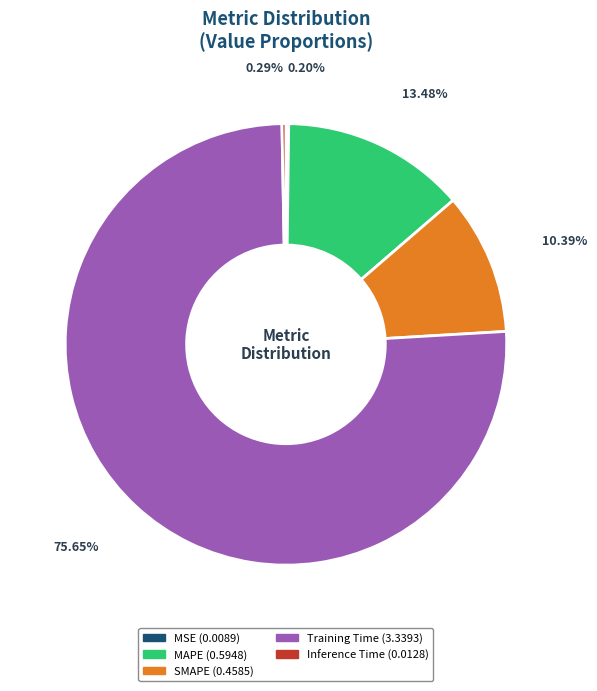

Between Inference Time and SMAPE, which is larger?

SMAPE